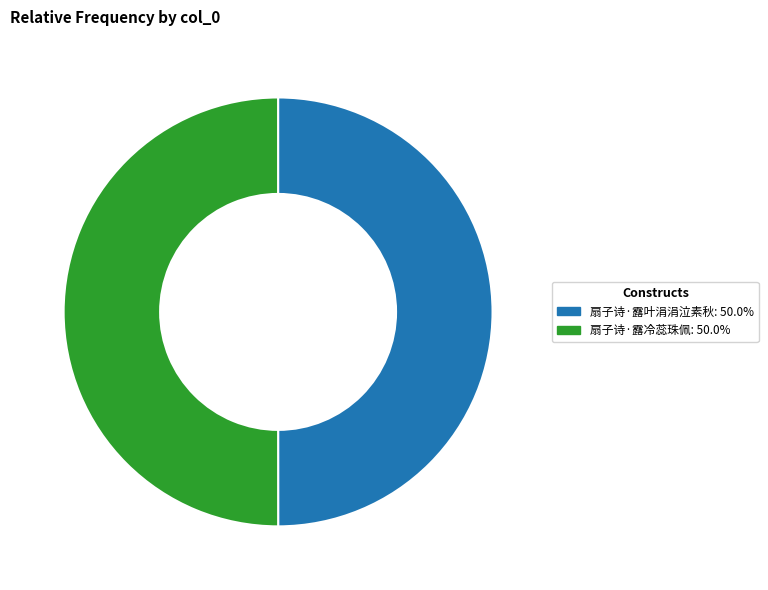

Approximately how many times larger is the value at 扇子诗·露叶涓涓泣素秋 compared to 扇子诗·露冷蕊珠佩?

1.0